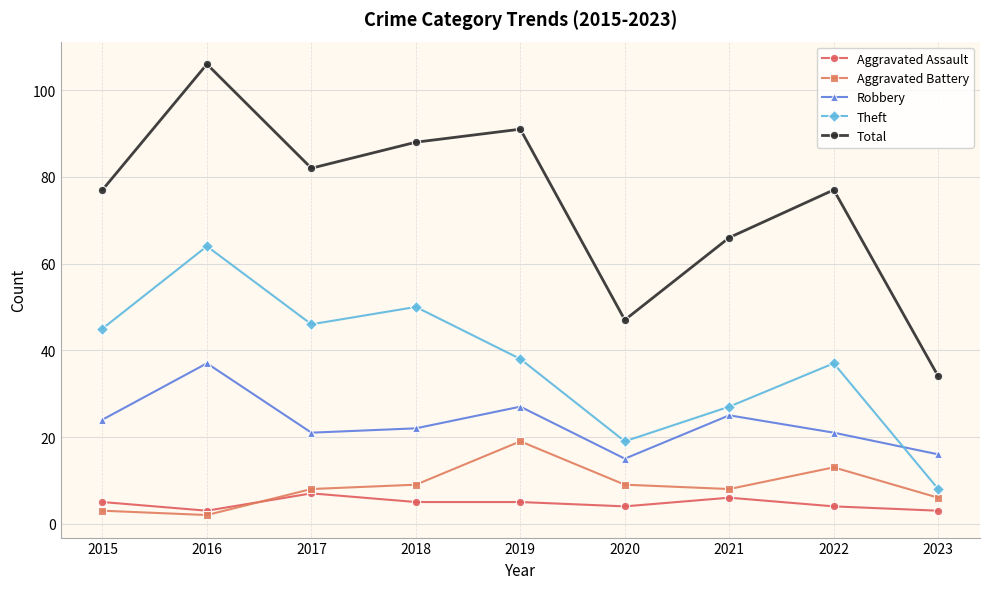

What is the difference between the maximum and minimum values in the Aggravated Assault series?

4